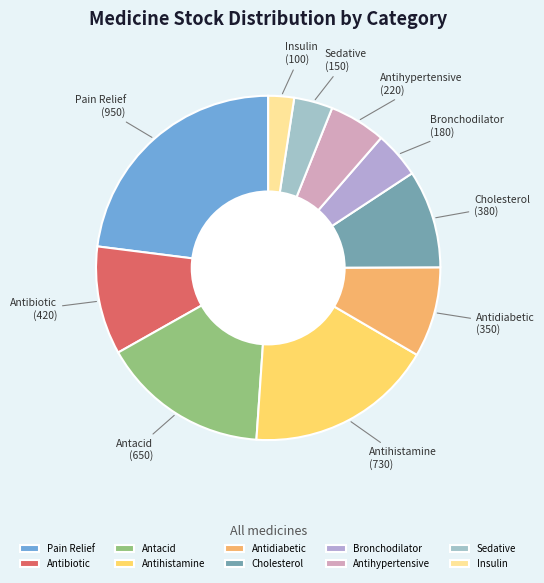

What is the ratio of the value at Cholesterol to the value at Pain Relief?

0.4